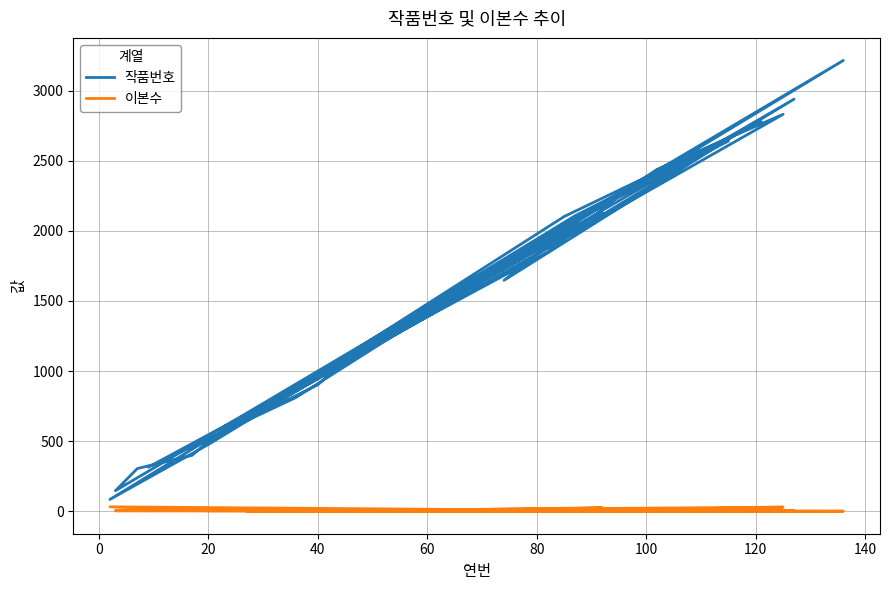

Is the value of 이본수 at 12 greater than the value of 작품번호 at 13?

No